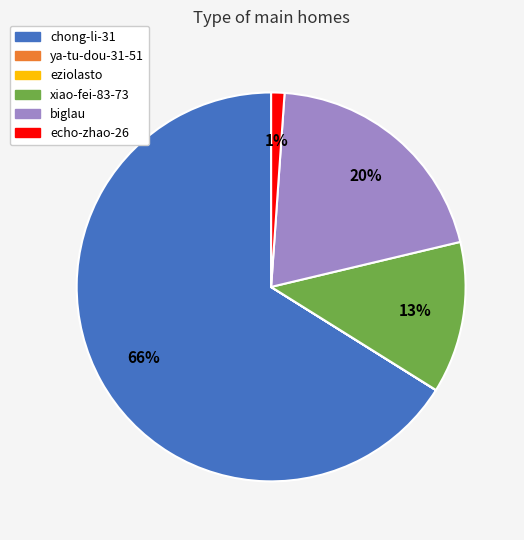

True or false: echo-zhao-26 accounts for 10% of the total.

False